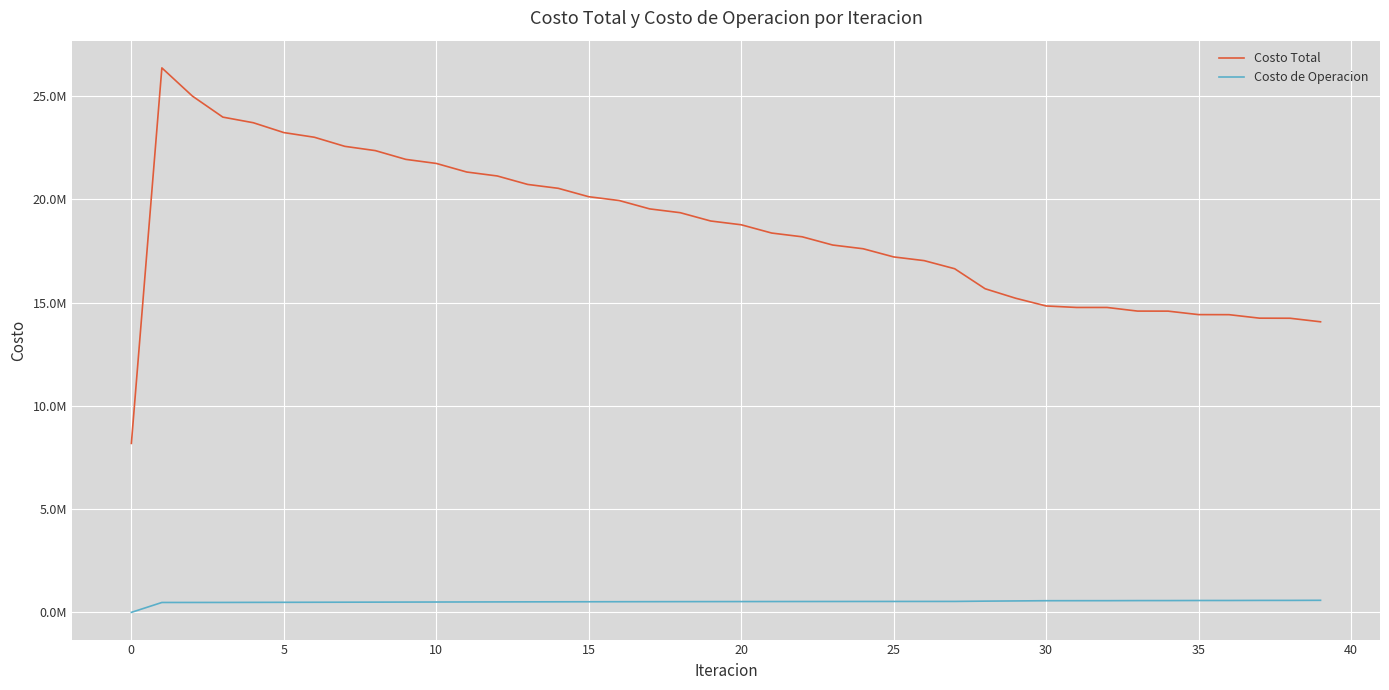

Does the chart display data point markers on the line(s)?

No